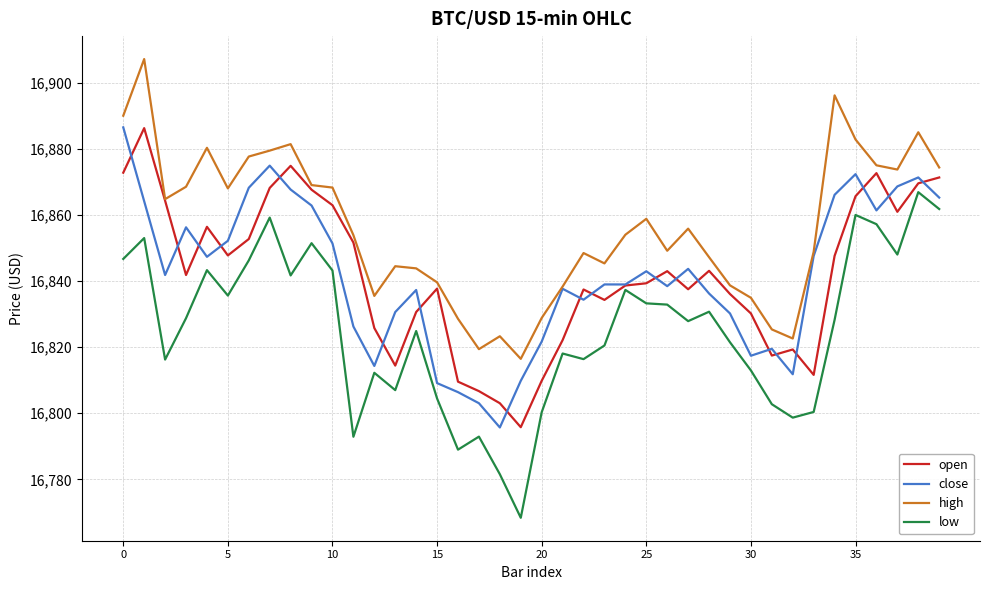

Which series has the largest range (max minus min)?

low